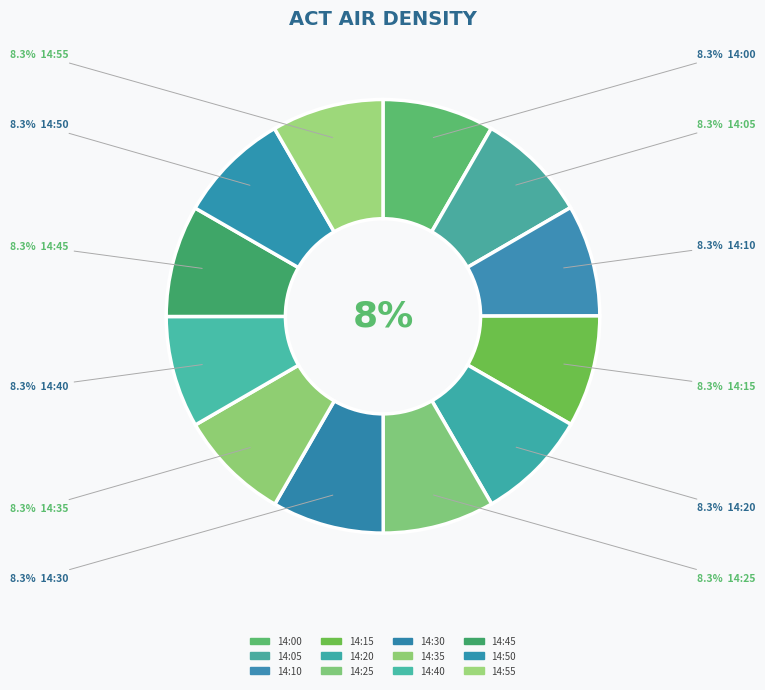

How many segments does this pie chart have?

12